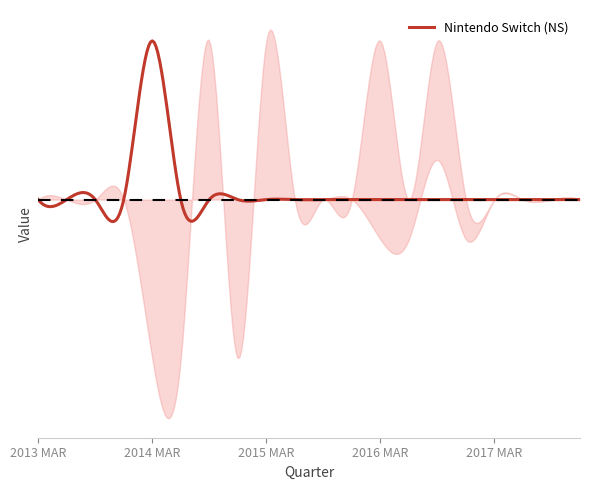

The value of PlayStation 4 (PS4) at 2016 MAR is 0. True or false?

False